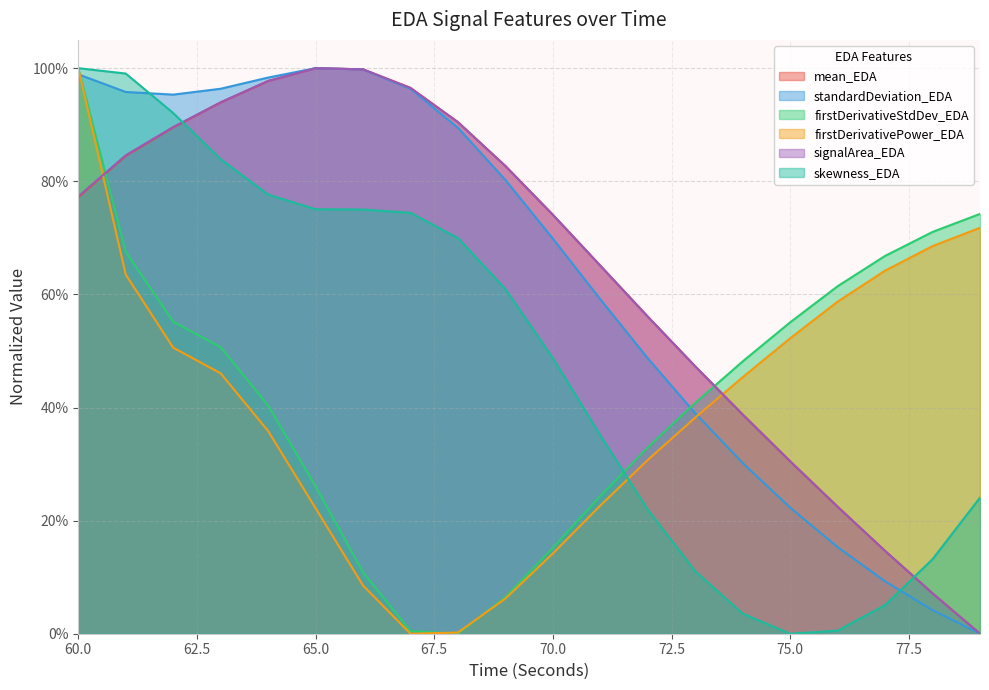

How many data points in mean_EDA are above 0?

19